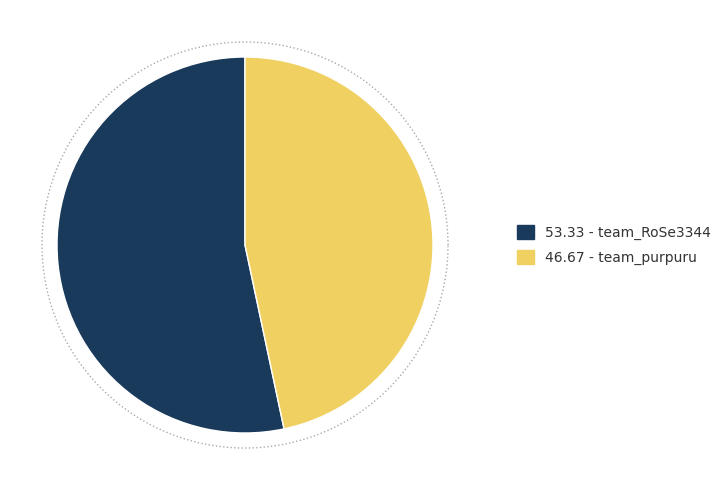

Count the number of slices in the pie.

2